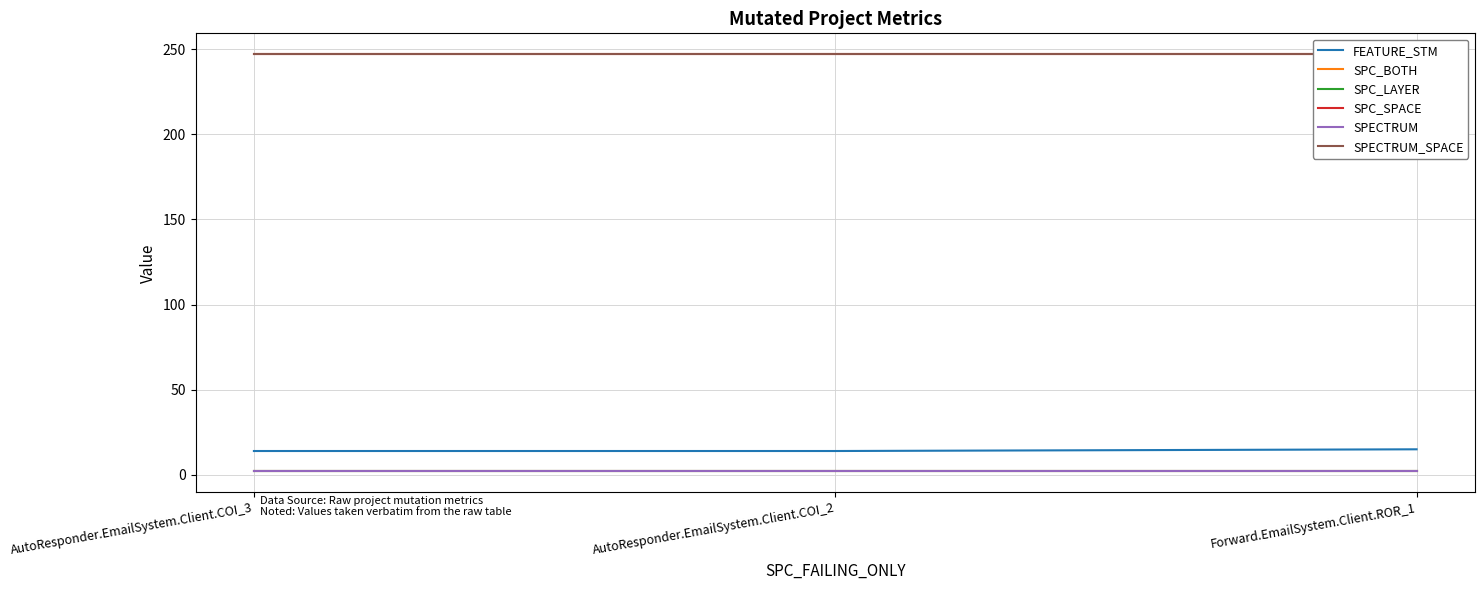

Which category has the highest value in the SPC_BOTH series?

AutoResponder.EmailSystem.Client.COI_3